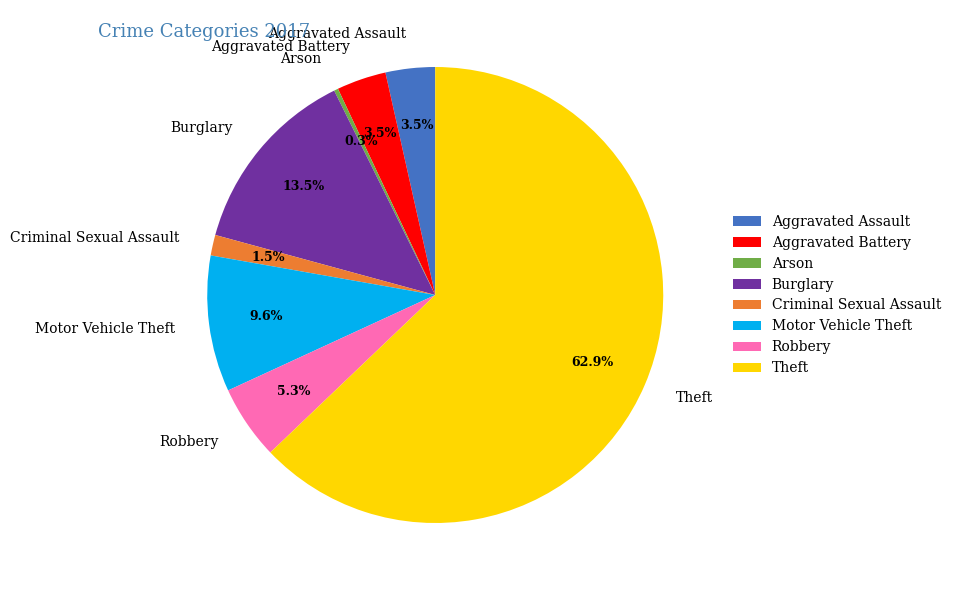

What is the ratio of the value at Robbery to the value at Aggravated Battery?

1.5